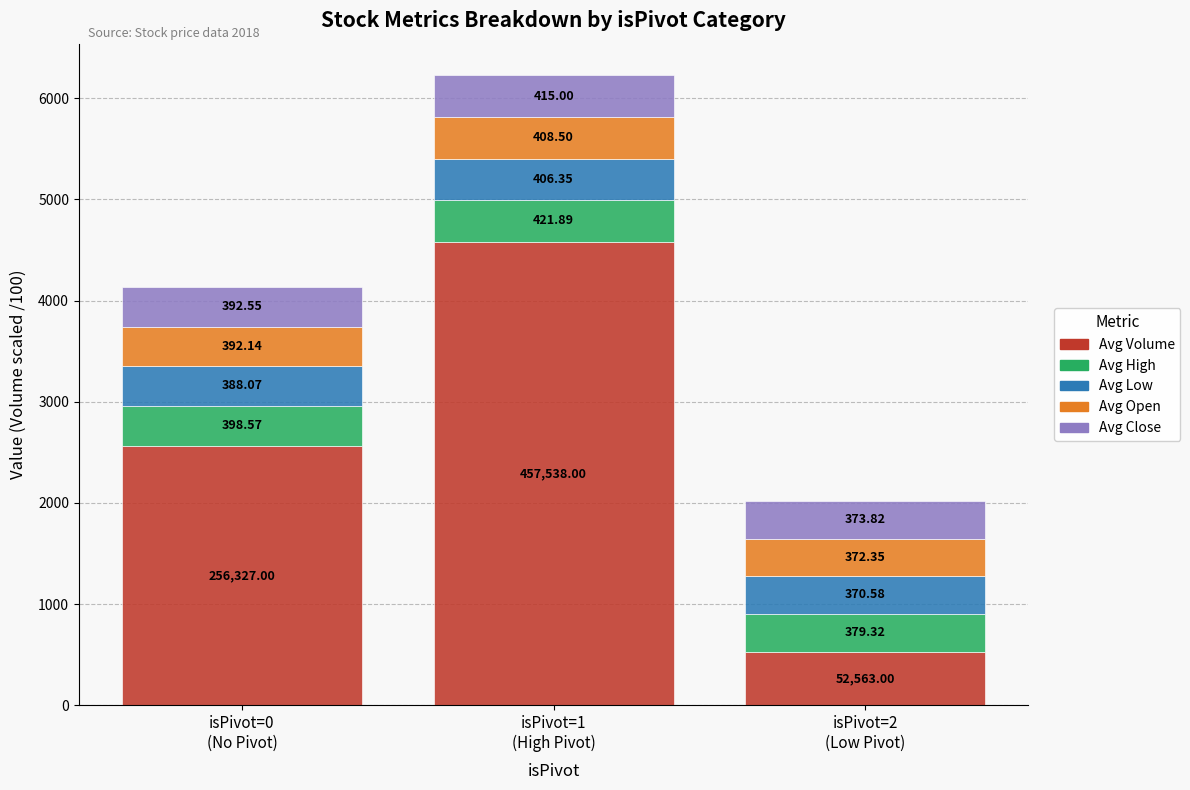

What is the sum of all Avg Volume values?

7664.3